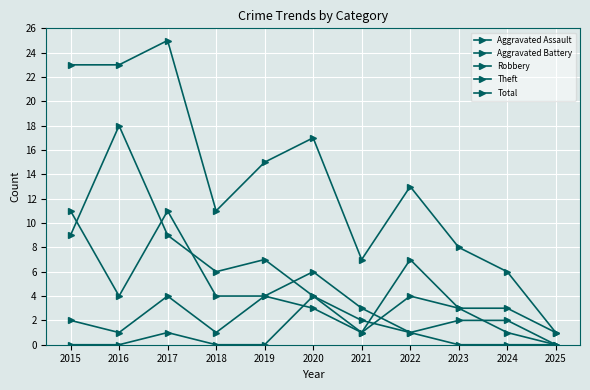

Does the chart have visible grid lines?

Yes